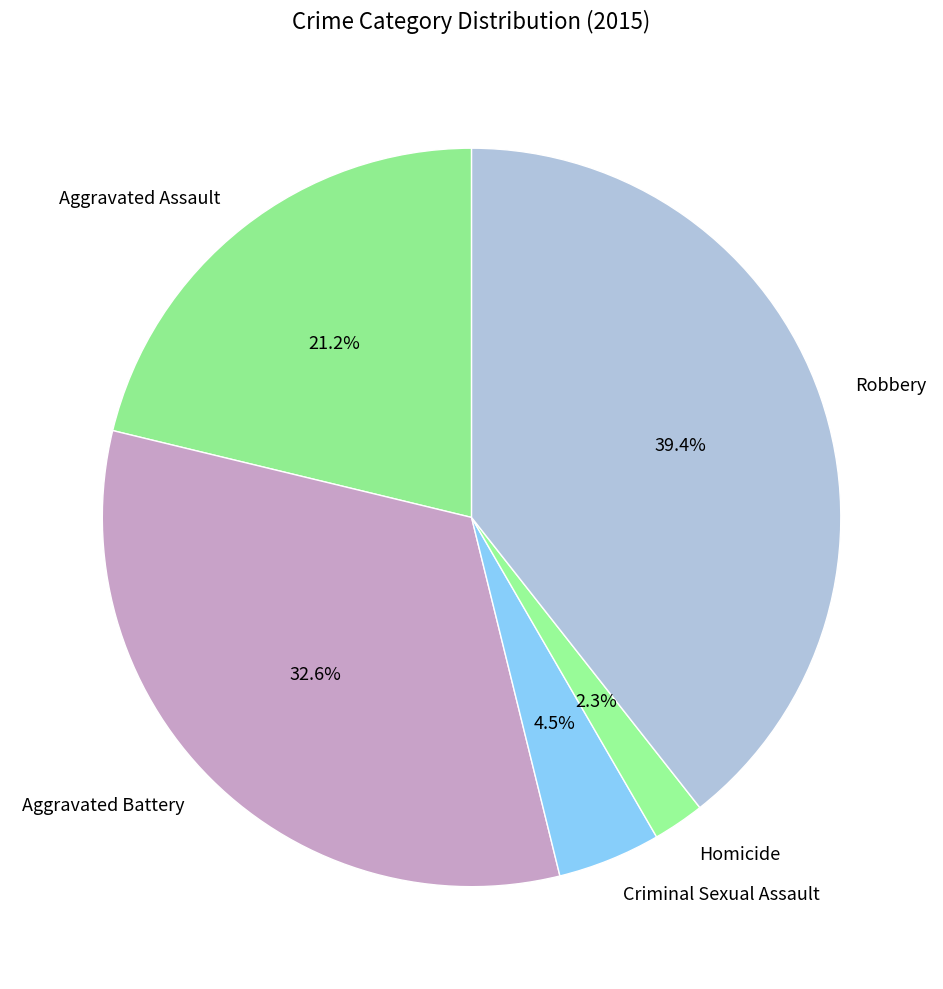

The Aggravated Assault slice represents 21% of the pie. True or false?

True